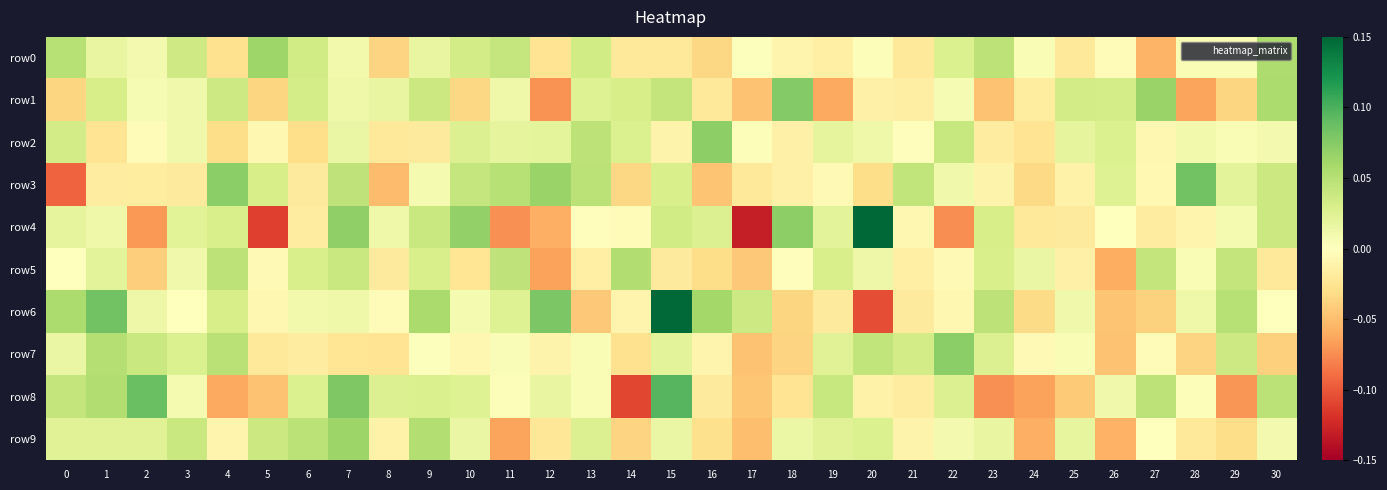

Reading left to right, what are all the values shown in this chart?

row0: 0=0.0	1=0.0	2=0.0	3=0.0	4=-0.0	5=0.1	6=0.0	7=0.0	8=-0.0	9=0.0	10=0.0	11=0.0	12=-0.0	13=0.0	14=-0.0	15=-0.0	16=-0.0	17=0.0	18=-0.0	19=-0.0	20=0.0	21=-0.0	22=0.0	23=0.0	24=0.0	25=-0.0	26=-0.0	27=-0.1	28=0.0	29=0.0	30=0.1
row1: 0=-0.0	1=0.0	2=0.0	3=0.0	4=0.0	5=-0.0	6=0.0	7=0.0	8=0.0	9=0.0	10=-0.0	11=0.0	12=-0.1	13=0.0	14=0.0	15=0.0	16=-0.0	17=-0.0	18=0.1	19=-0.1	20=-0.0	21=-0.0	22=0.0	23=-0.0	24=-0.0	25=0.0	26=0.0	27=0.1	28=-0.1	29=-0.0	30=0.1
row2: 0=0.0	1=-0.0	2=-0.0	3=0.0	4=-0.0	5=-0.0	6=-0.0	7=0.0	8=-0.0	9=-0.0	10=0.0	11=0.0	12=0.0	13=0.0	14=0.0	15=-0.0	16=0.1	17=0.0	18=-0.0	19=0.0	20=0.0	21=-0.0	22=0.0	23=-0.0	24=-0.0	25=0.0	26=0.0	27=-0.0	28=0.0	29=0.0	30=0.0
row3: 0=-0.1	1=-0.0	2=-0.0	3=-0.0	4=0.1	5=0.0	6=-0.0	7=0.0	8=-0.1	9=0.0	10=0.0	11=0.0	12=0.1	13=0.0	14=-0.0	15=0.0	16=-0.0	17=-0.0	18=-0.0	19=-0.0	20=-0.0	21=0.0	22=0.0	23=-0.0	24=-0.0	25=-0.0	26=0.0	27=-0.0	28=0.1	29=0.0	30=0.0
row4: 0=0.0	1=0.0	2=-0.1	3=0.0	4=0.0	5=-0.1	6=-0.0	7=0.1	8=0.0	9=0.0	10=0.1	11=-0.1	12=-0.1	13=-0.0	14=-0.0	15=0.0	16=0.0	17=-0.1	18=0.1	19=0.0	20=0.1	21=-0.0	22=-0.1	23=0.0	24=-0.0	25=-0.0	26=-0.0	27=-0.0	28=-0.0	29=0.0	30=0.0
row5: 0=-0.0	1=0.0	2=-0.0	3=0.0	4=0.0	5=-0.0	6=0.0	7=0.0	8=-0.0	9=0.0	10=-0.0	11=0.0	12=-0.1	13=-0.0	14=0.1	15=-0.0	16=-0.0	17=-0.0	18=-0.0	19=0.0	20=0.0	21=-0.0	22=-0.0	23=0.0	24=0.0	25=-0.0	26=-0.1	27=0.0	28=0.0	29=0.0	30=-0.0
row6: 0=0.1	1=0.1	2=0.0	3=0.0	4=0.0	5=-0.0	6=0.0	7=0.0	8=-0.0	9=0.1	10=0.0	11=0.0	12=0.1	13=-0.0	14=-0.0	15=0.1	16=0.1	17=0.0	18=-0.0	19=-0.0	20=-0.1	21=-0.0	22=-0.0	23=0.0	24=-0.0	25=0.0	26=-0.0	27=-0.0	28=0.0	29=0.0	30=-0.0
row7: 0=0.0	1=0.1	2=0.0	3=0.0	4=0.0	5=-0.0	6=-0.0	7=-0.0	8=-0.0	9=0.0	10=-0.0	11=0.0	12=-0.0	13=0.0	14=-0.0	15=0.0	16=-0.0	17=-0.0	18=-0.0	19=0.0	20=0.0	21=0.0	22=0.1	23=0.0	24=-0.0	25=0.0	26=-0.0	27=-0.0	28=-0.0	29=0.0	30=-0.0
row8: 0=0.0	1=0.1	2=0.1	3=0.0	4=-0.1	5=-0.0	6=0.0	7=0.1	8=0.0	9=0.0	10=0.0	11=0.0	12=0.0	13=0.0	14=-0.1	15=0.1	16=-0.0	17=-0.0	18=-0.0	19=0.0	20=-0.0	21=-0.0	22=0.0	23=-0.1	24=-0.1	25=-0.0	26=0.0	27=0.0	28=0.0	29=-0.1	30=0.0
row9: 0=0.0	1=0.0	2=0.0	3=0.0	4=-0.0	5=0.0	6=0.0	7=0.1	8=-0.0	9=0.1	10=0.0	11=-0.1	12=-0.0	13=0.0	14=-0.0	15=0.0	16=-0.0	17=-0.0	18=0.0	19=0.0	20=0.0	21=-0.0	22=0.0	23=0.0	24=-0.1	25=0.0	26=-0.1	27=0.0	28=-0.0	29=-0.0	30=0.0